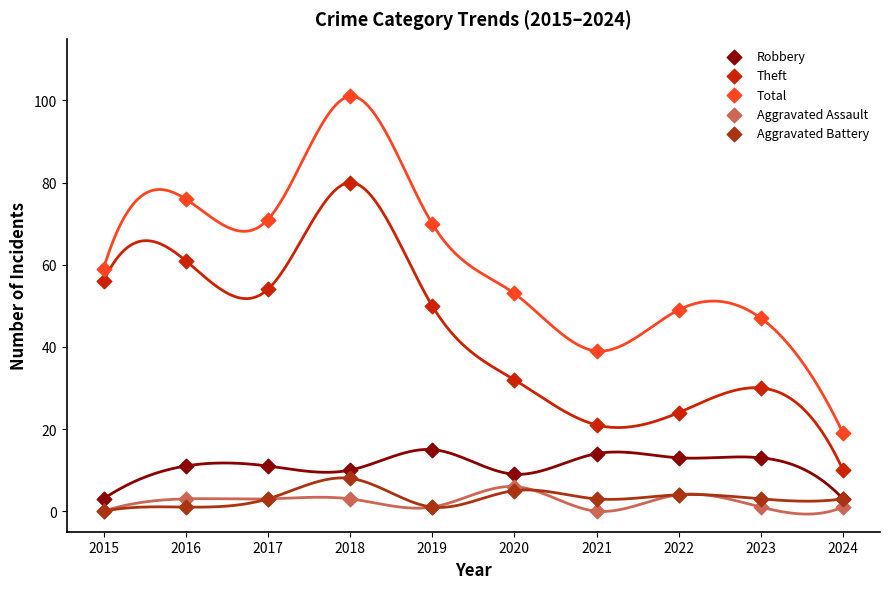

In the Theft series, what Y value is closest to 45?

50